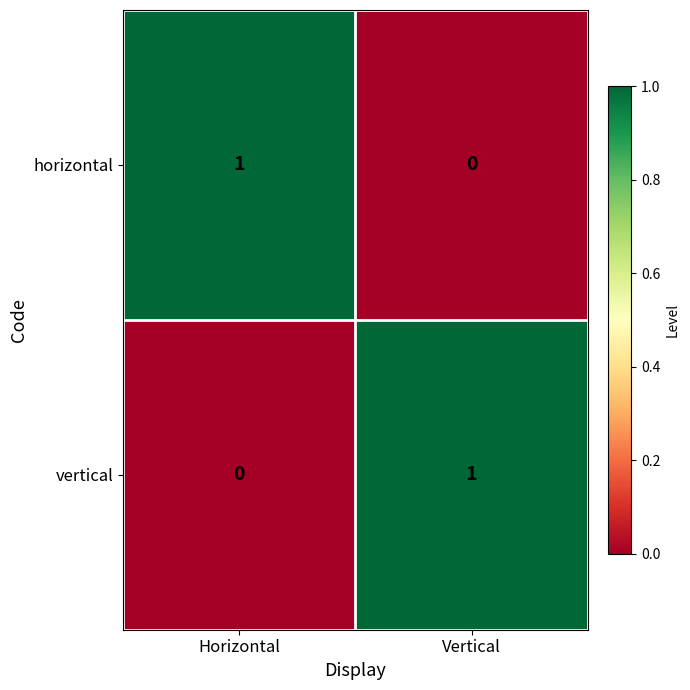

Is the value of horizontal at Vertical greater than the value of vertical at Vertical?

No